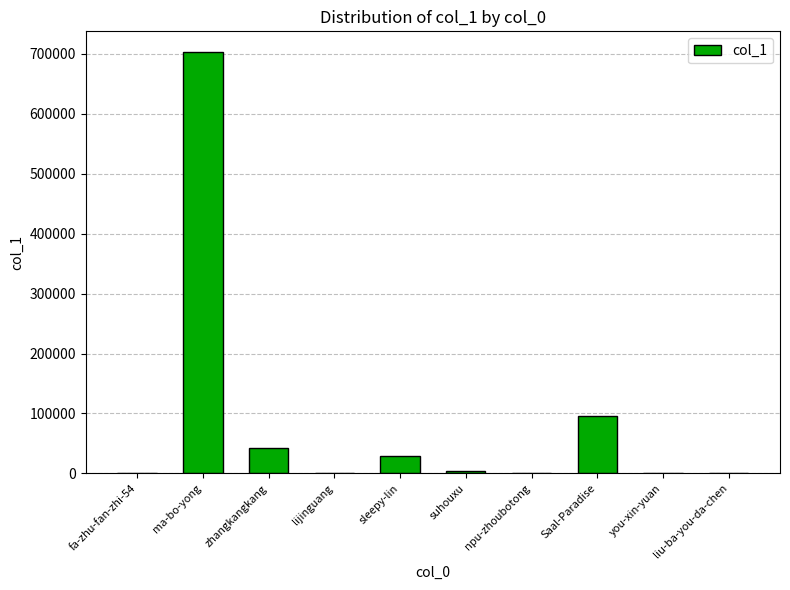

What is the sum of all values?

873746